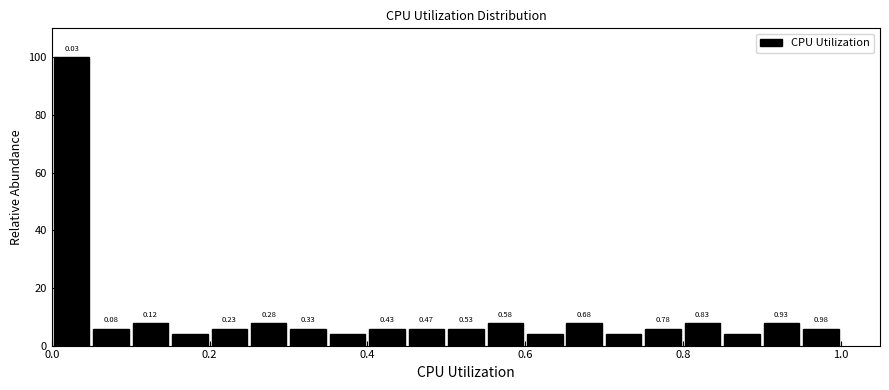

Around what value on the x-axis is the tallest bar? Give the approximate position of its centre, as read against the axis.

0.02